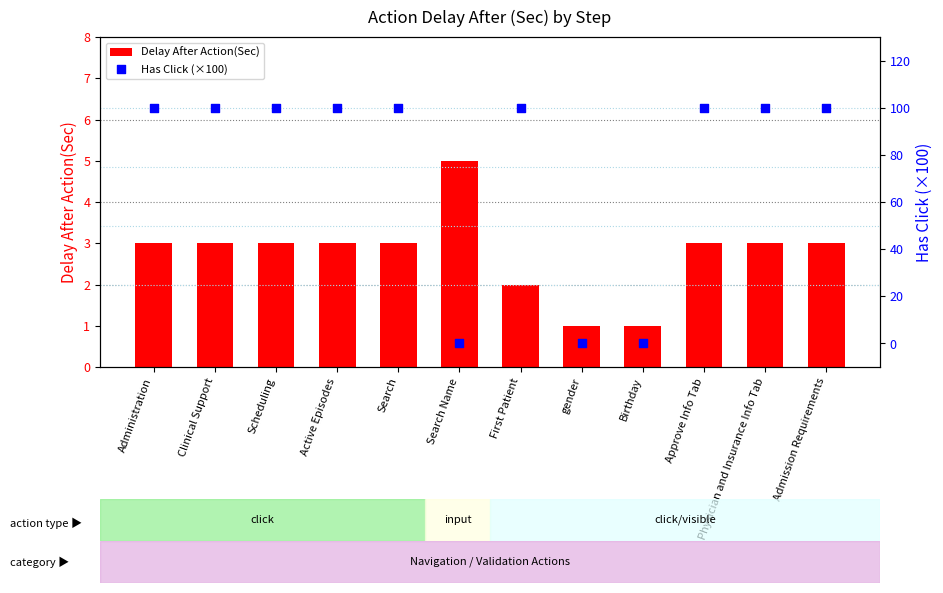

Which series has the largest total across all categories?

Has Click (×100)